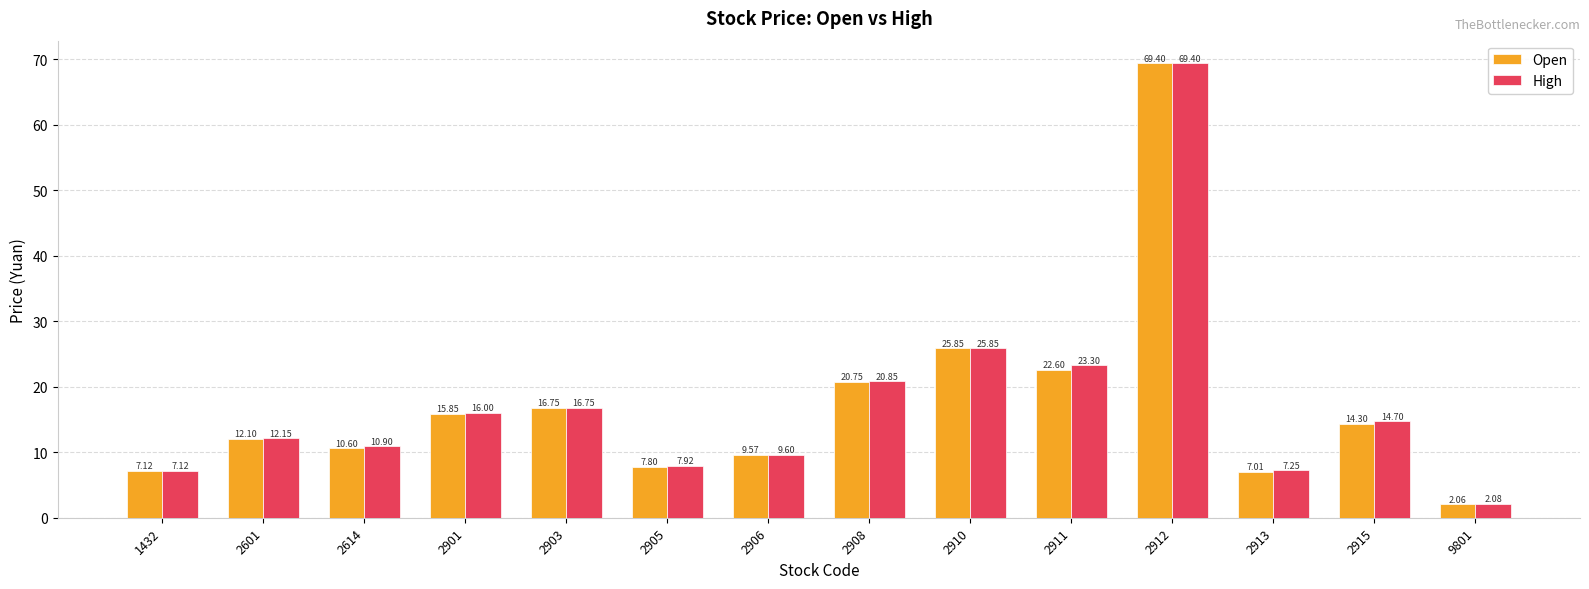

At which category does the chart reach its minimum across all series?

9801